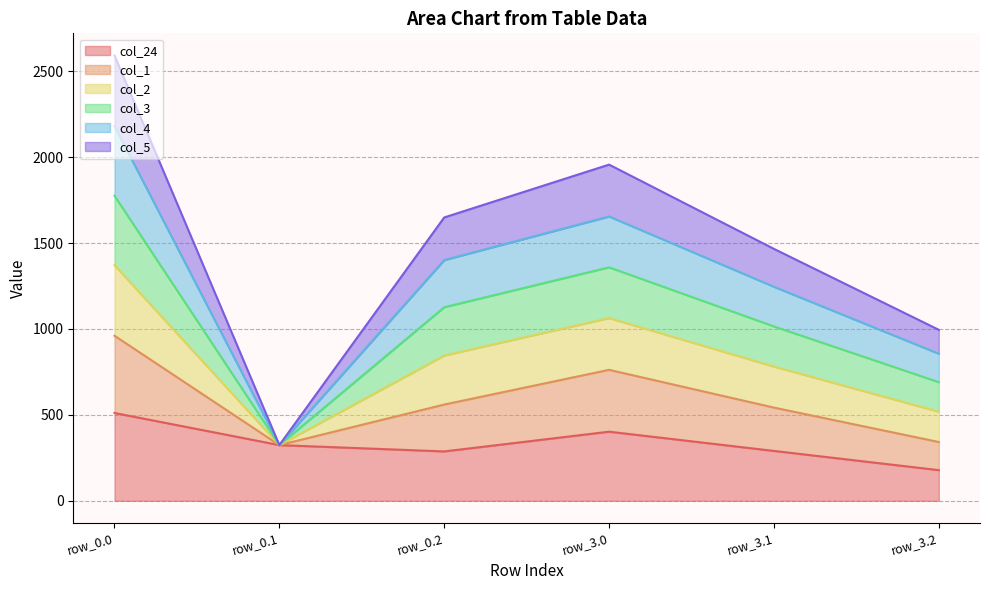

Where is the first local minimum for col_24?

row_0.2